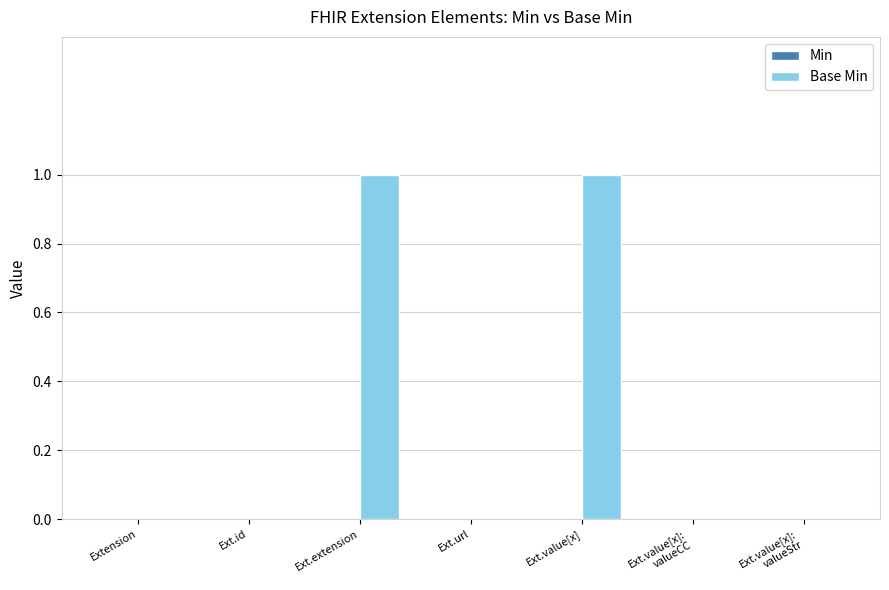

The value at Ext.value[x] is 2. True or false?

False